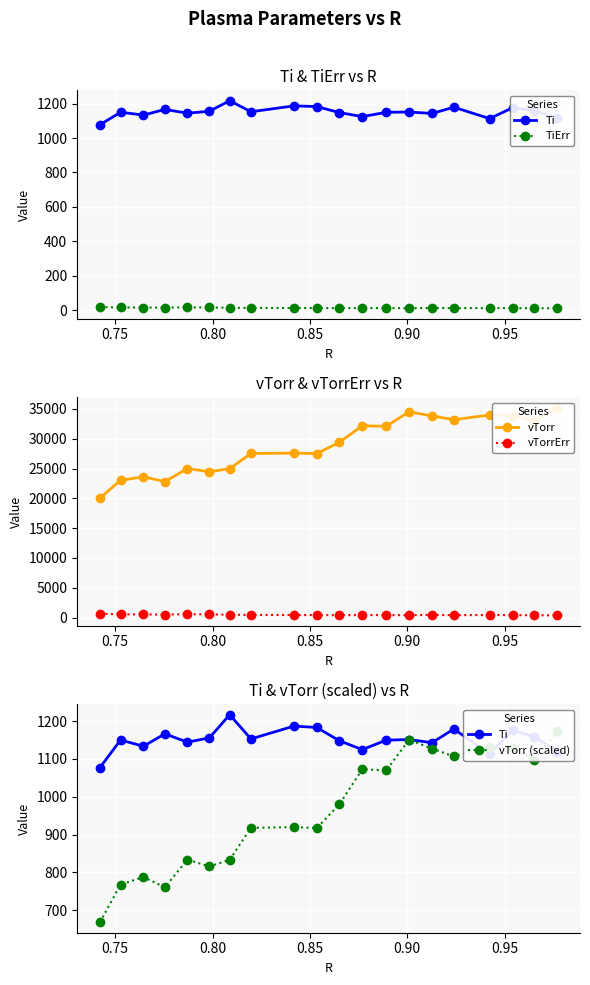

True or false: vTorrErr has more than 1 interior local peaks.

True